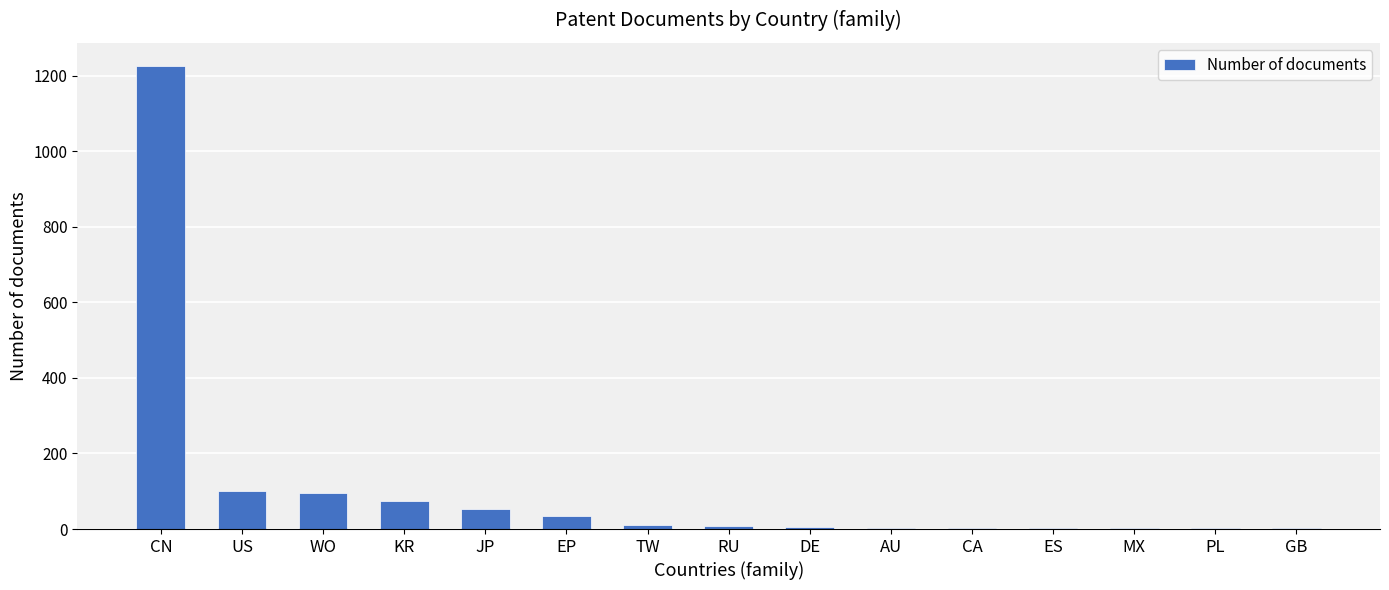

What is the ratio of the value at PL to the value at JP?

0.1